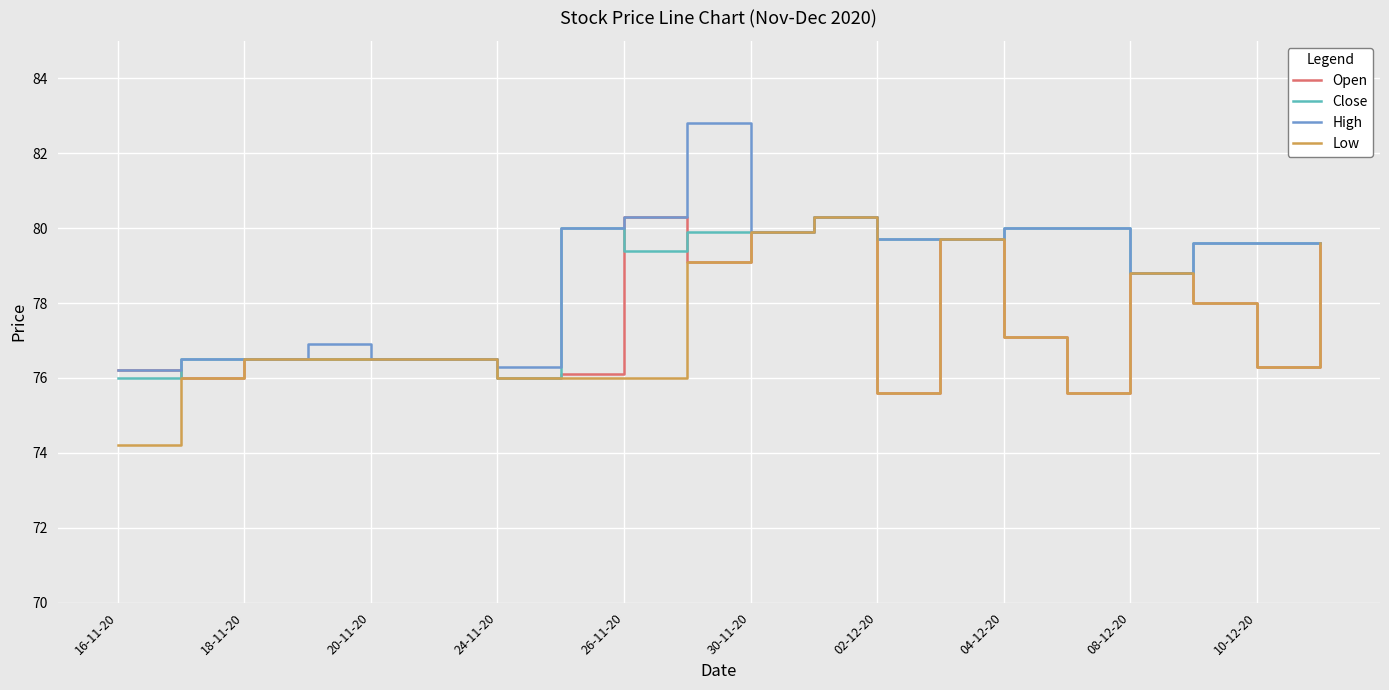

What is the minimum value for Close?

76.0